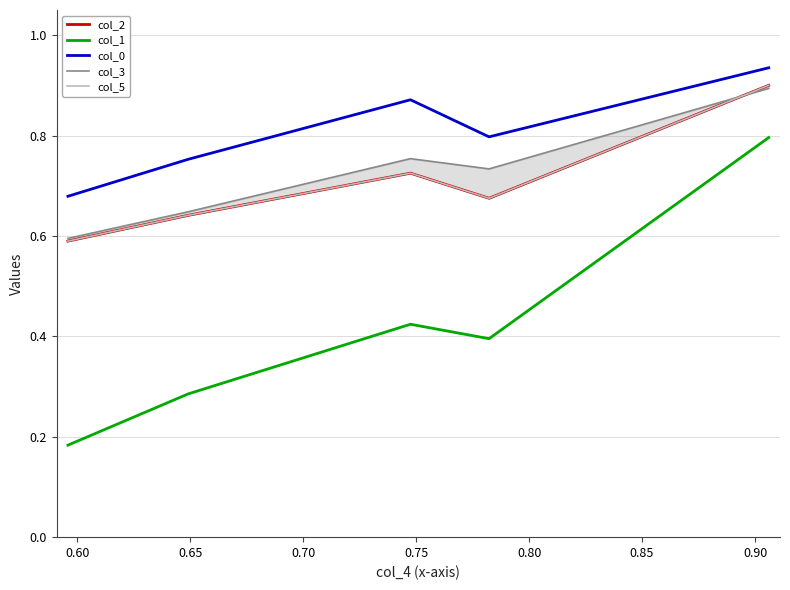

How many distinct data groups are displayed?

5